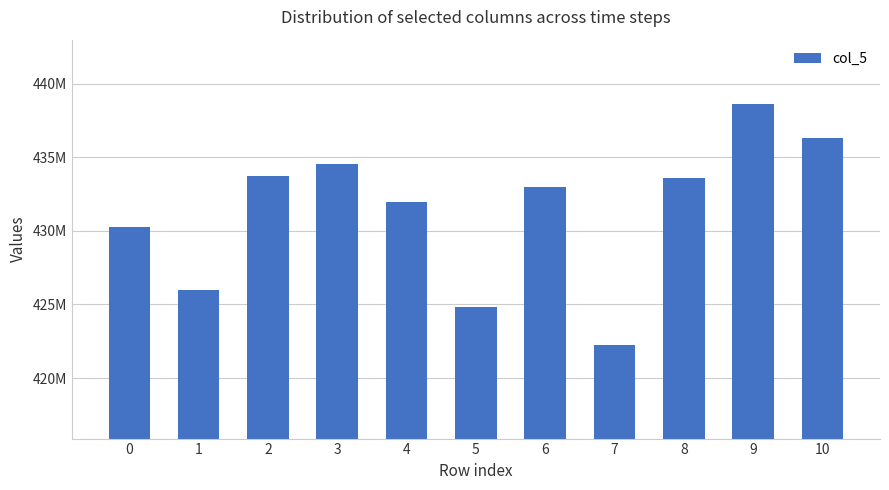

What is the value of the 11th bar from the left?

436328708